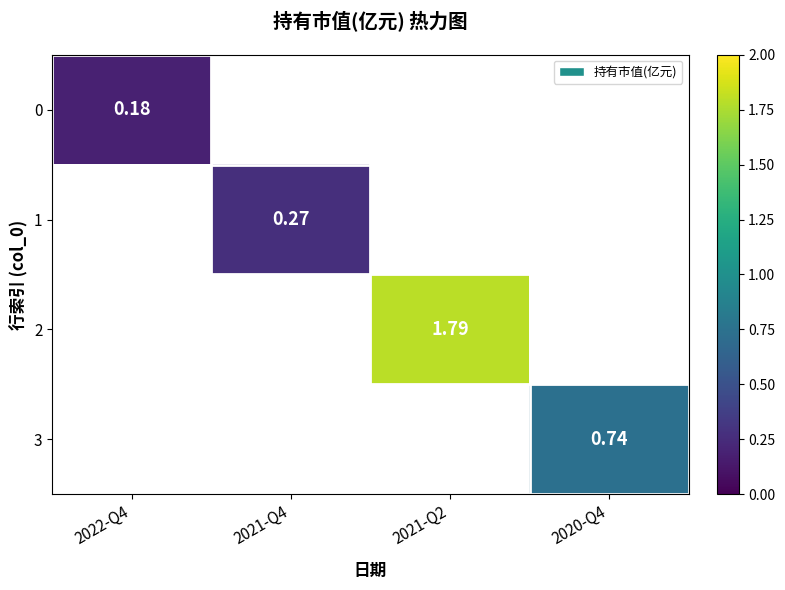

How many data points in 2 are above 1?

1